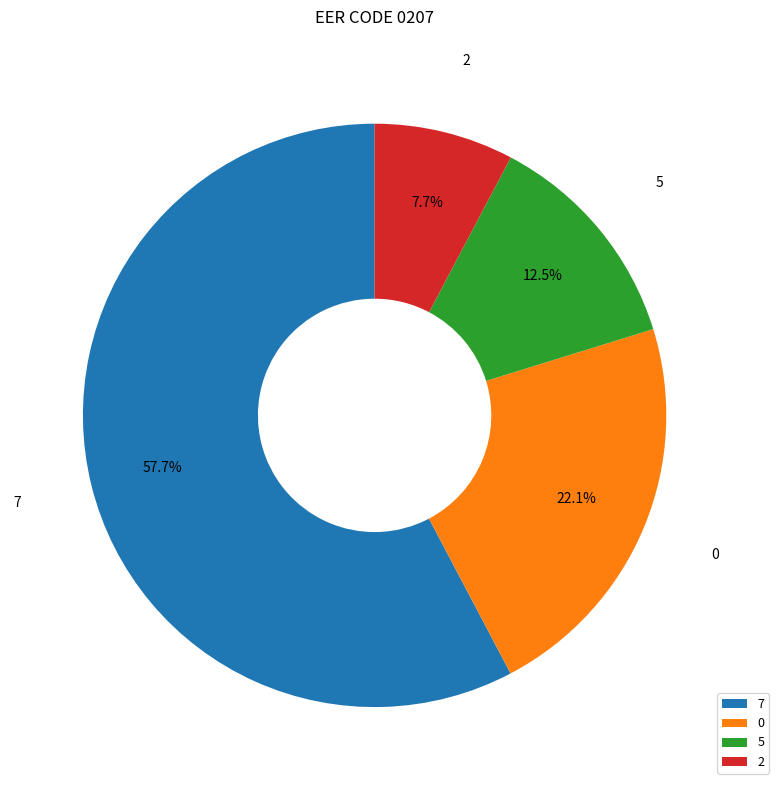

How many slices are in this pie chart?

4